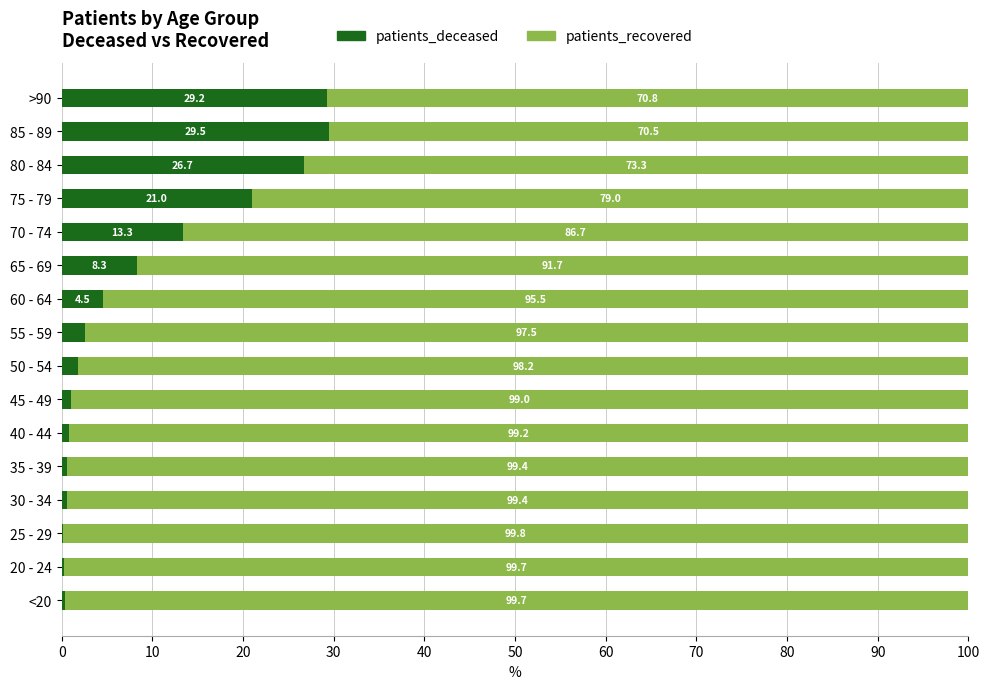

Is it true that patients_deceased equals 29.2 at >90?

True